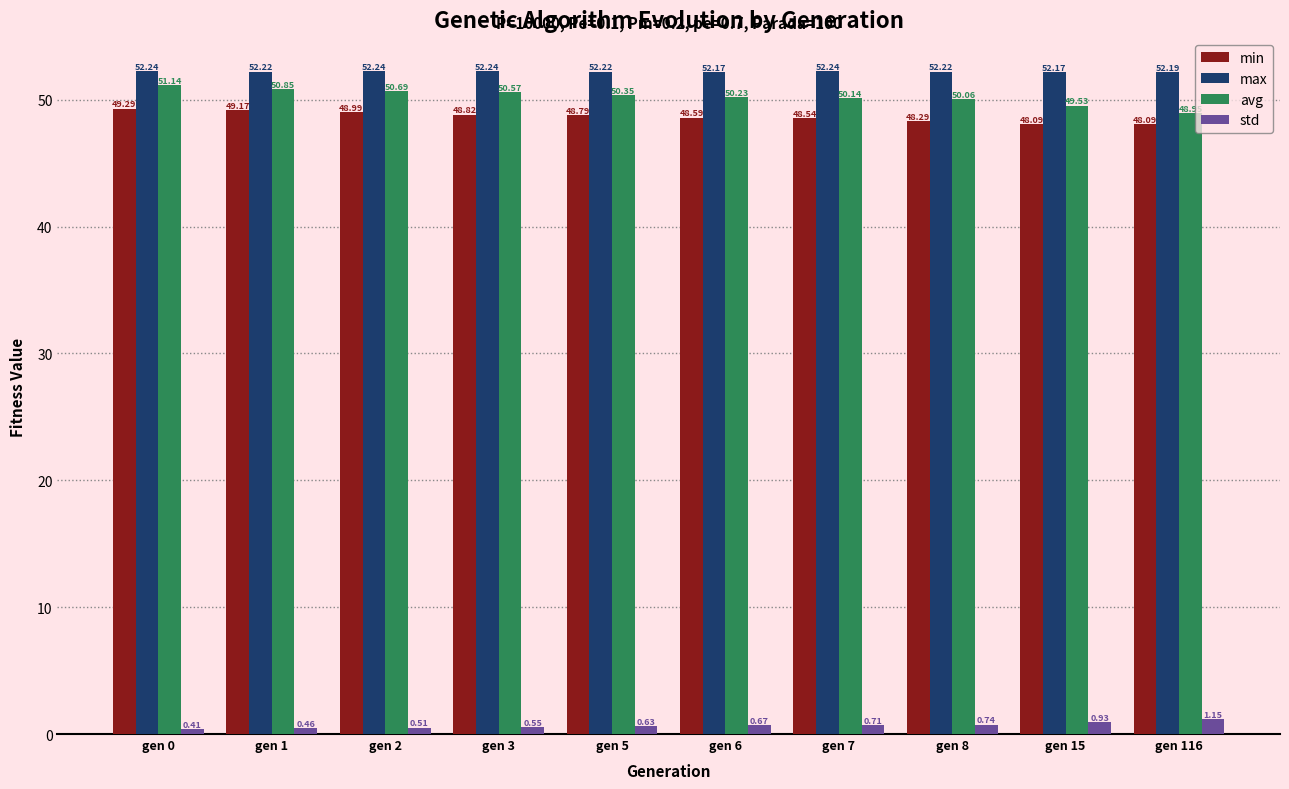

What are all the series names shown in the legend?

min, max, avg, std